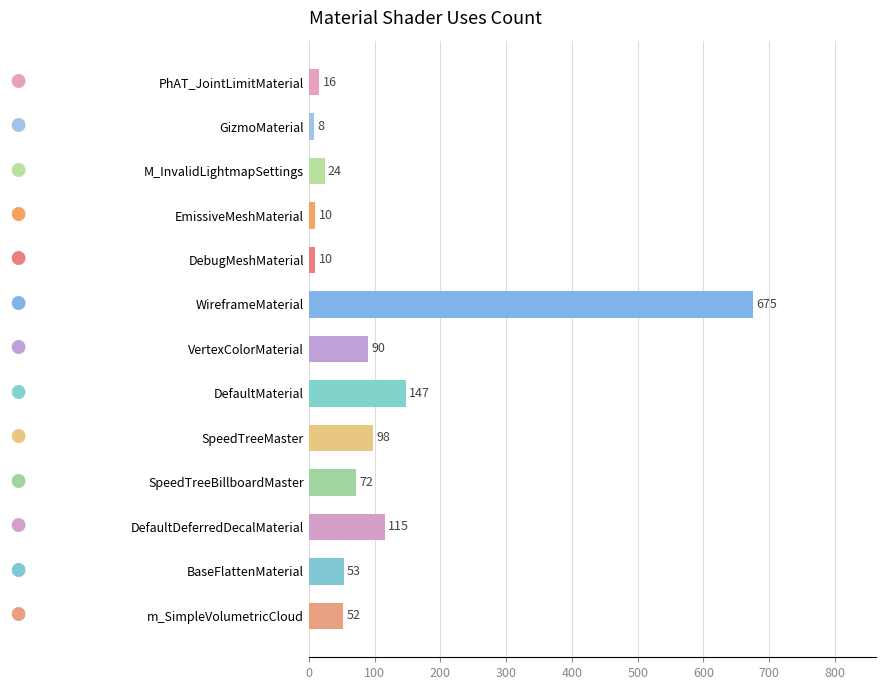

Between DefaultMaterial and WireframeMaterial, which is larger?

WireframeMaterial